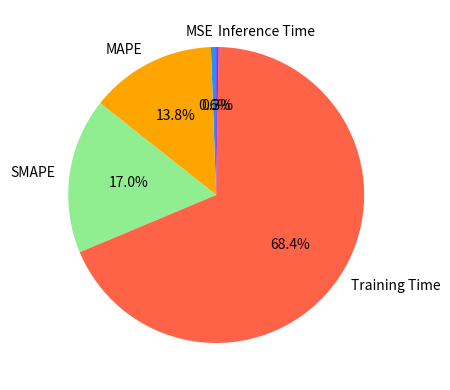

Combined, do SMAPE and MSE account for over 50%?

No